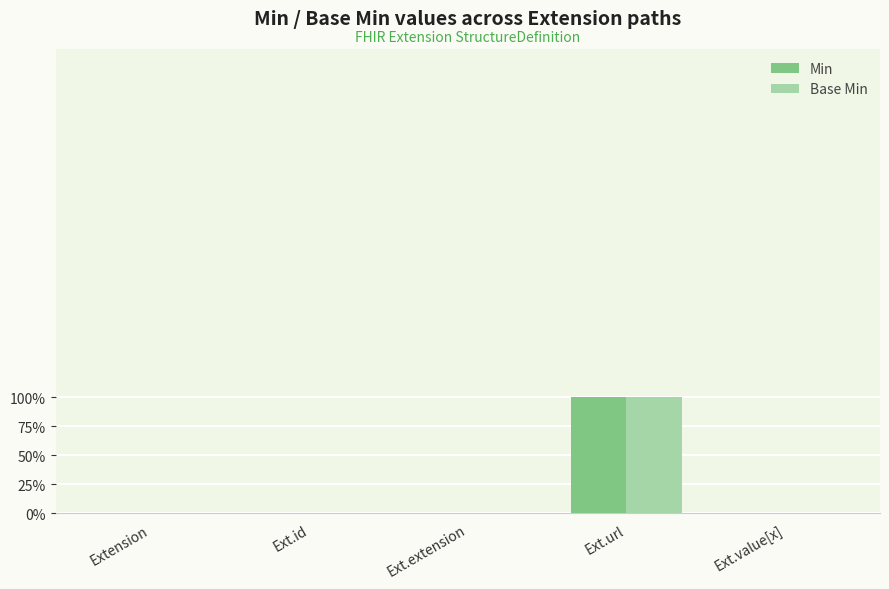

At which category is the sum across all series the highest?

Ext.url